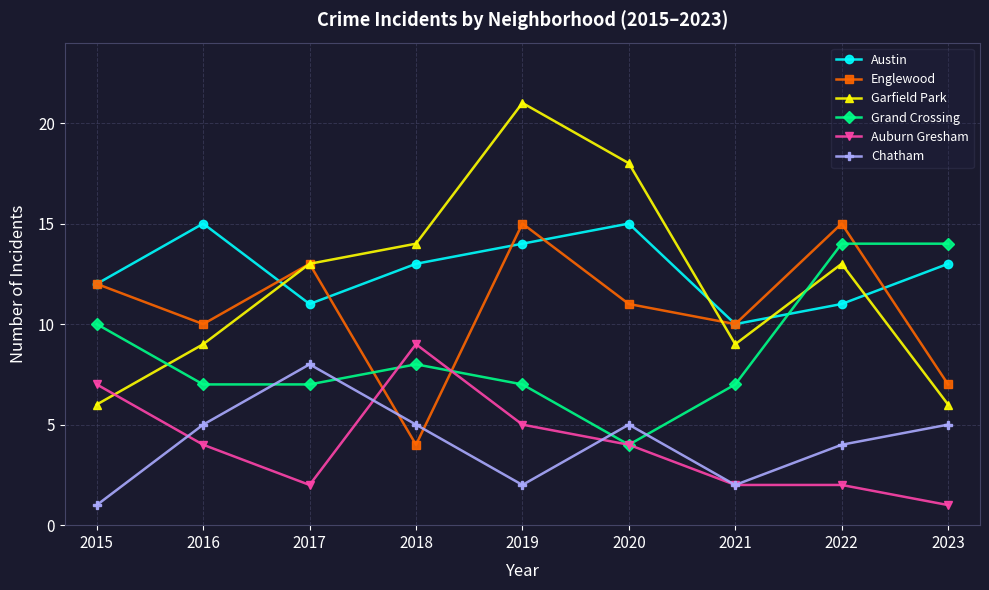

What is the minimum value for Chatham?

1